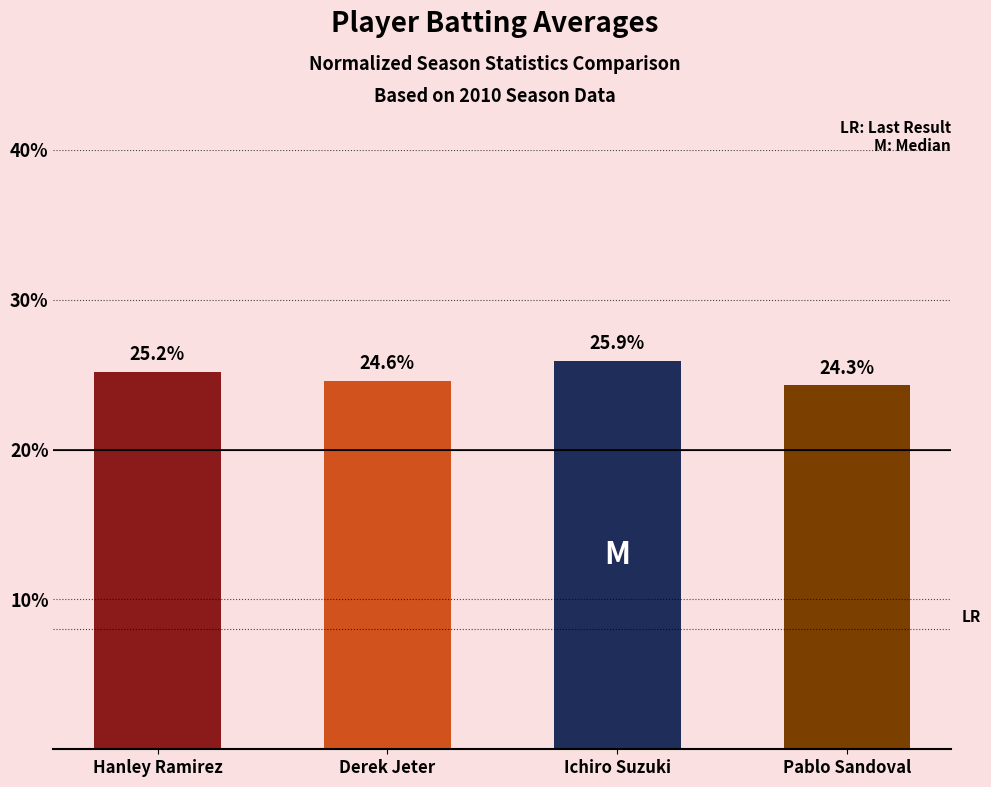

What is the ratio of the value at Hanley Ramirez to the value at Ichiro Suzuki?

1.0